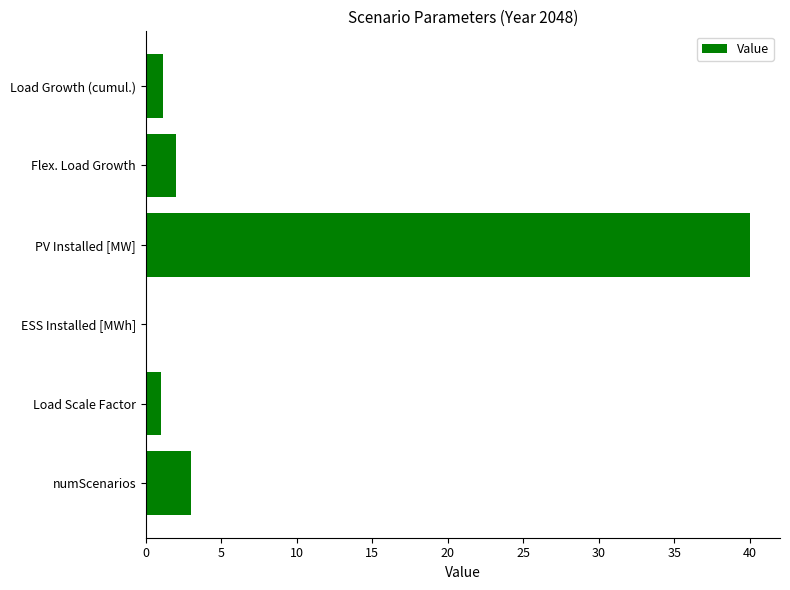

What is the sum of all values?

47.1